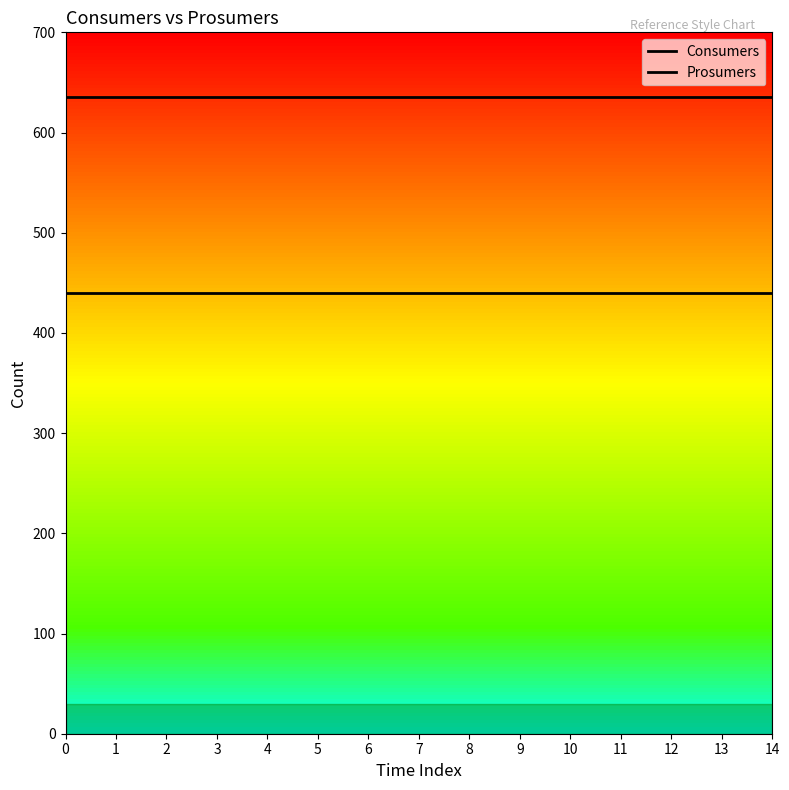

Does the chart have visible grid lines?

No